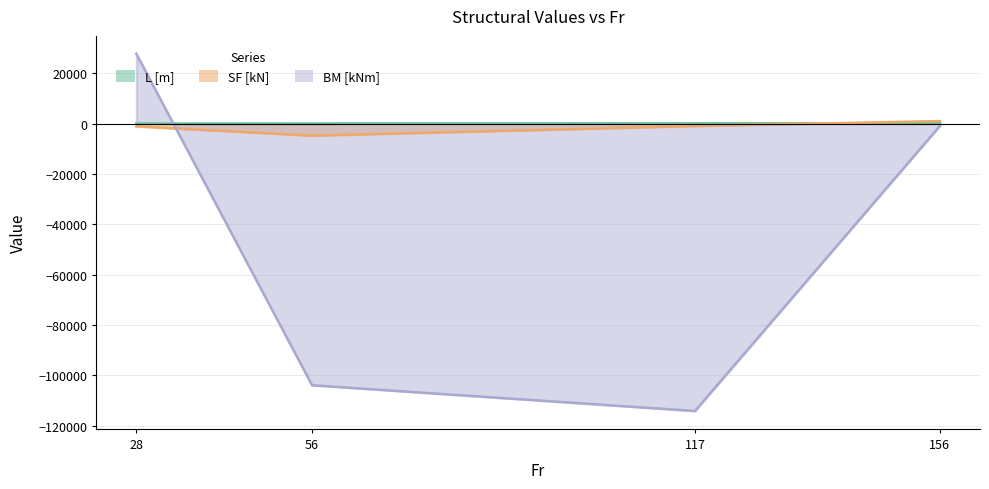

Reading right to left, what are all the values shown in this chart?

L [m]: 120.0	91.1	39.3	18.6
SF [kN]: 997.6	-953.7	-4776.8	-1098.0
BM [kNm]: -948.1	-114220.2	-103981.9	27753.5